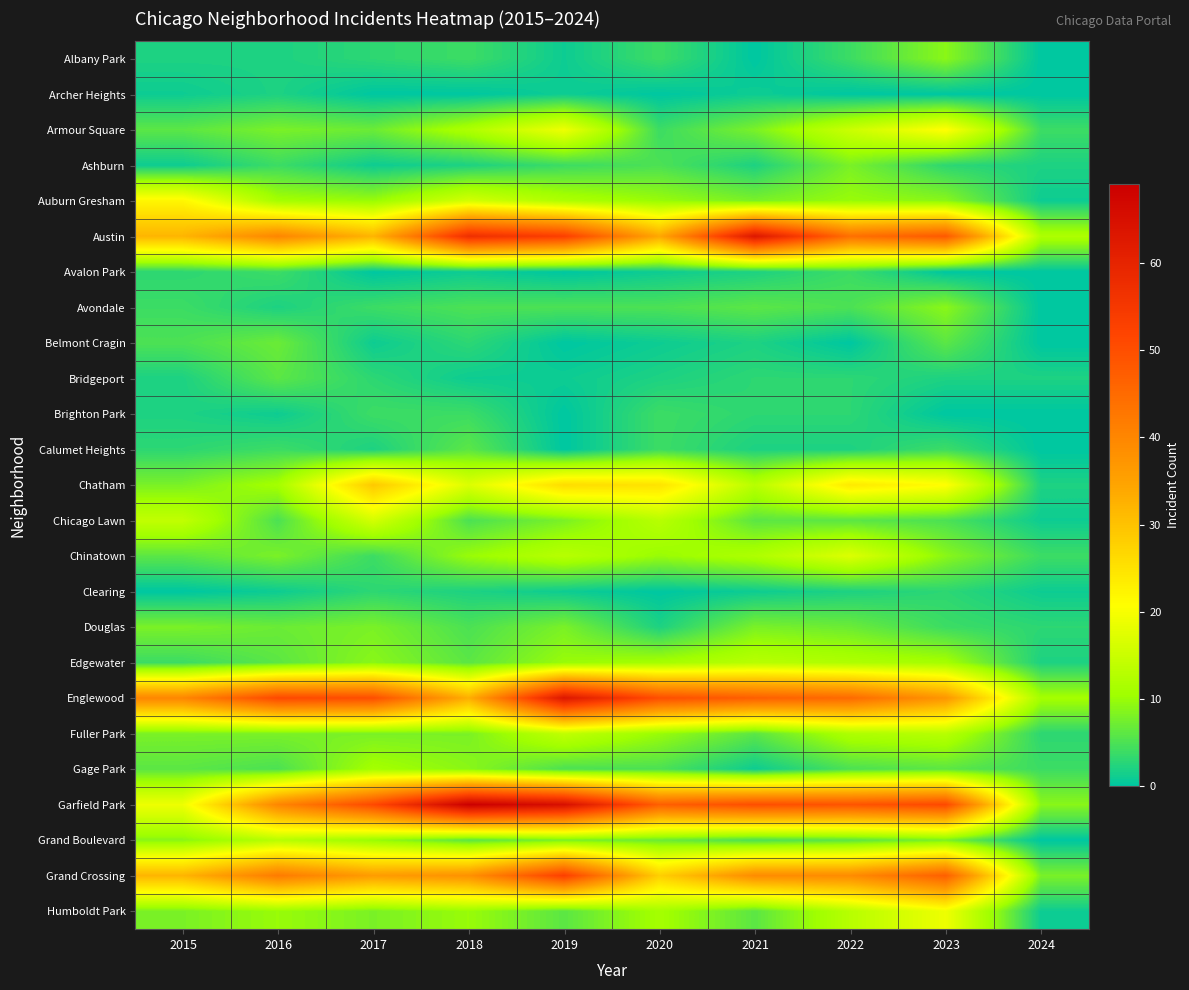

Which series changed the most between 2021 and 2022?

Austin